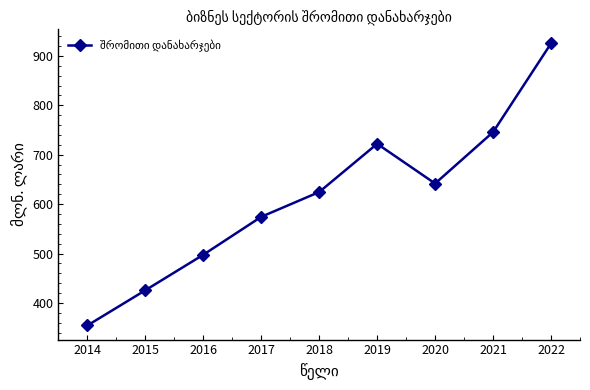

Which label corresponds to the largest value in the chart?

2022